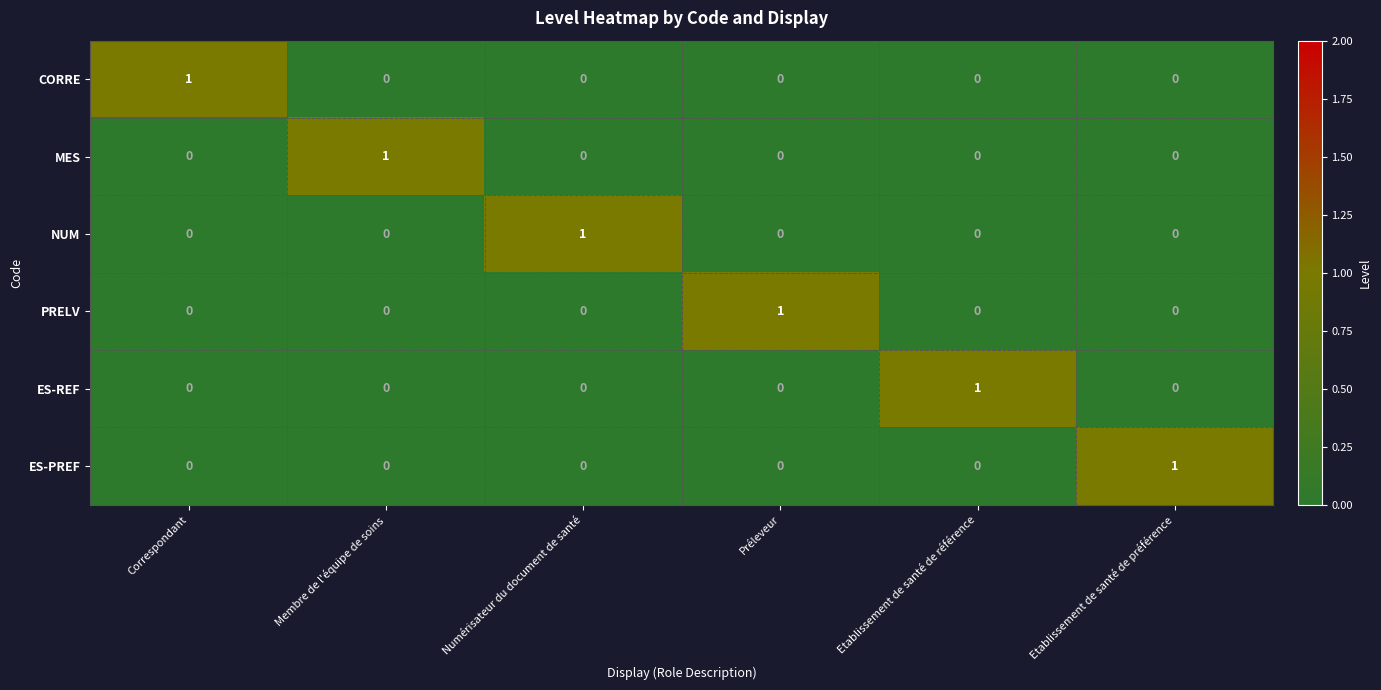

Is the value of NUM at Numérisateur du document de santé greater than the value of PRELV at Numérisateur du document de santé?

Yes